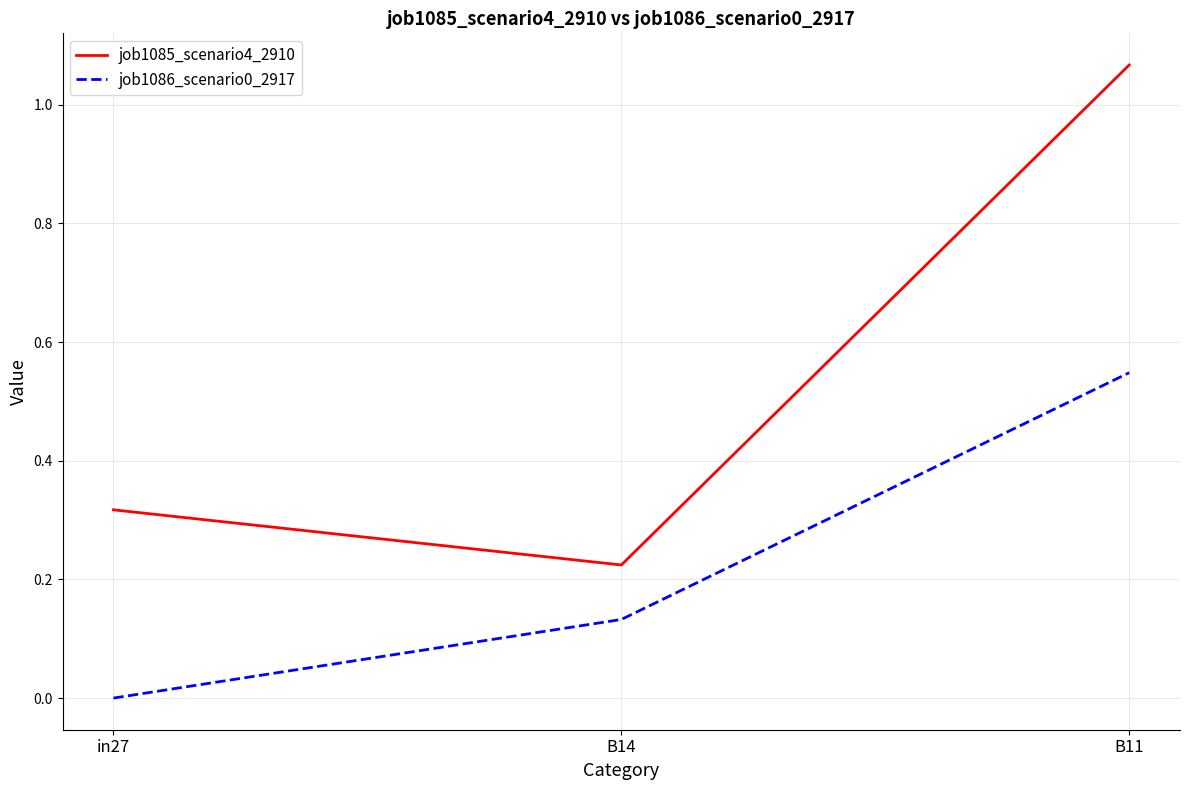

The job1086_scenario0_2917 series shows 0.0 at in27. True or false?

True